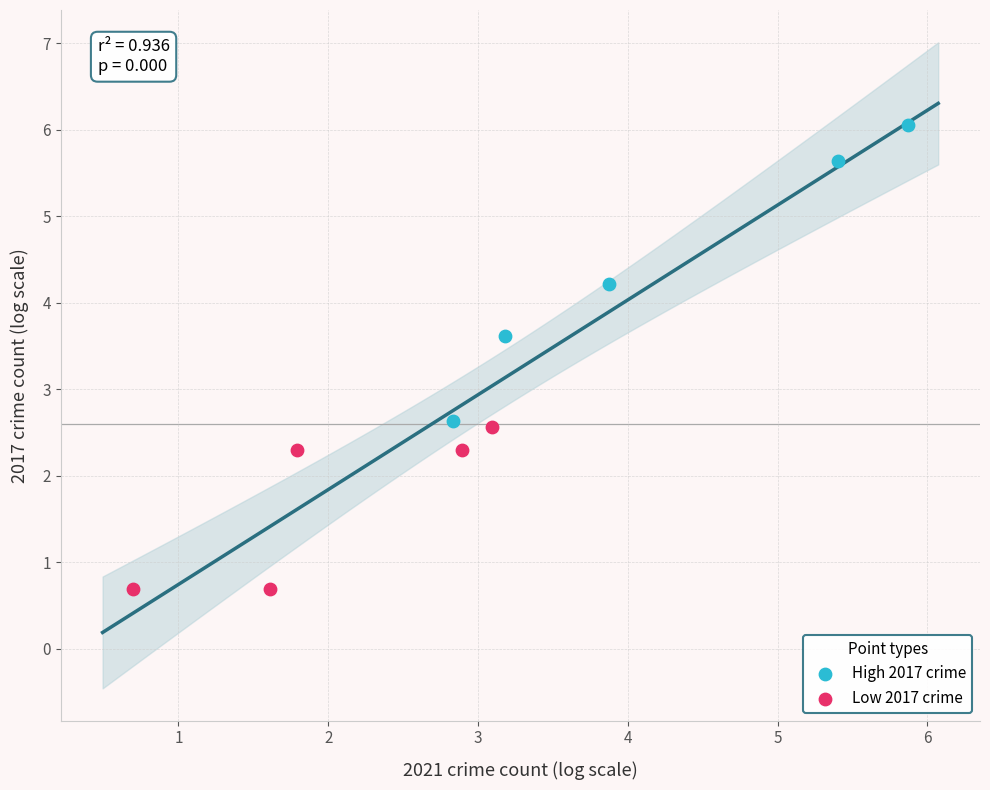

What are all the series names shown in the legend?

High 2017 crime, Low 2017 crime